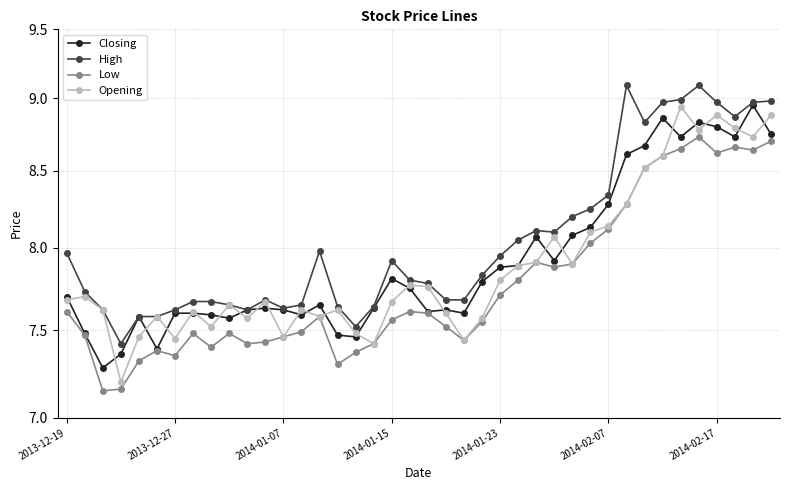

What is the minimum value for Low?

7.2